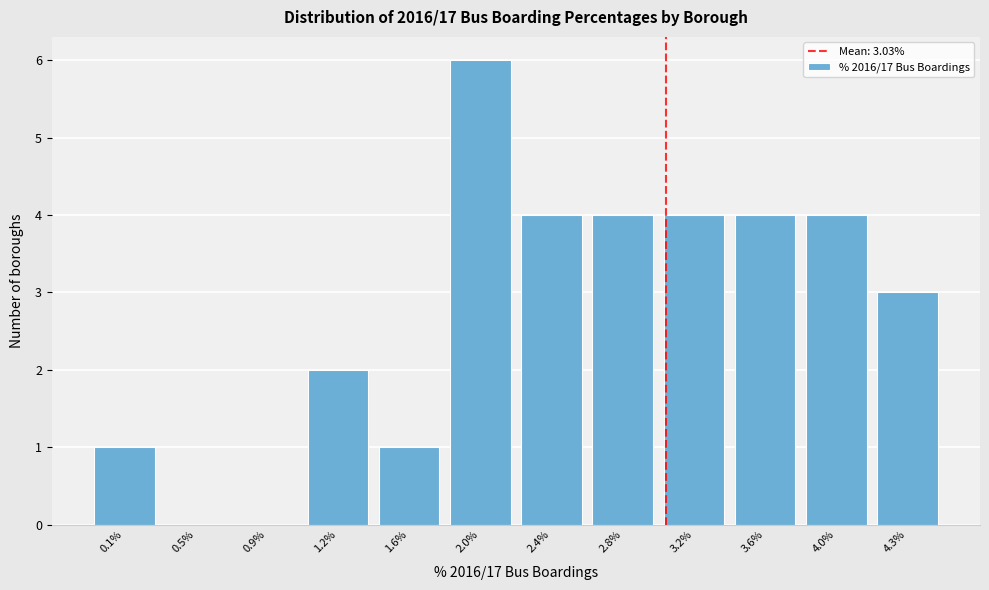

Reading left to right, what are all the values shown in this chart?

0.1%=1	0.5%=0	0.9%=0	1.2%=2	1.6%=1	2.0%=6	2.4%=4	2.8%=4	3.2%=4	3.6%=4	4.0%=4	4.3%=3